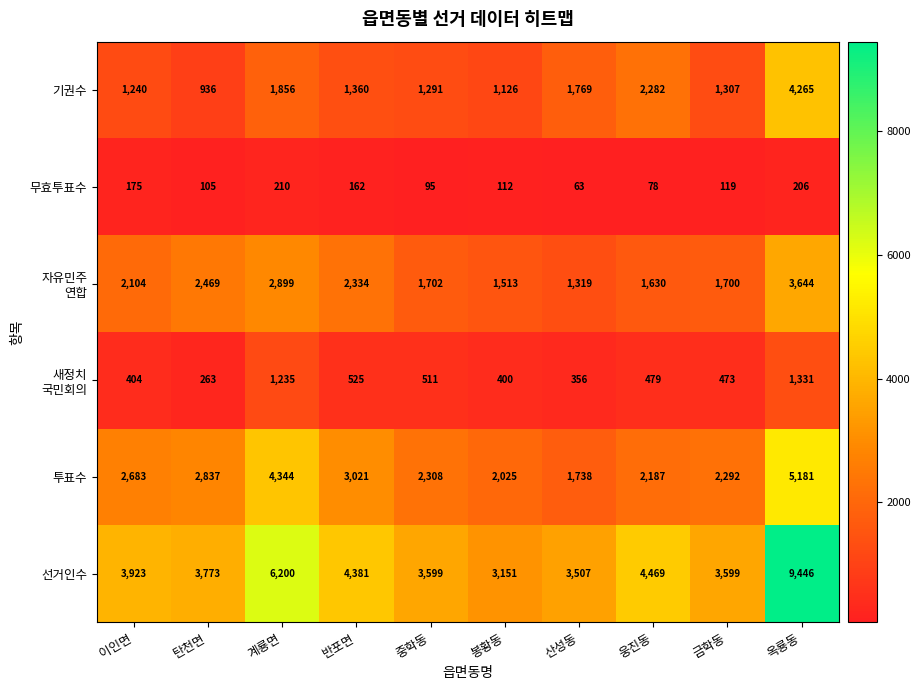

Which series has the largest total across all categories?

선거인수